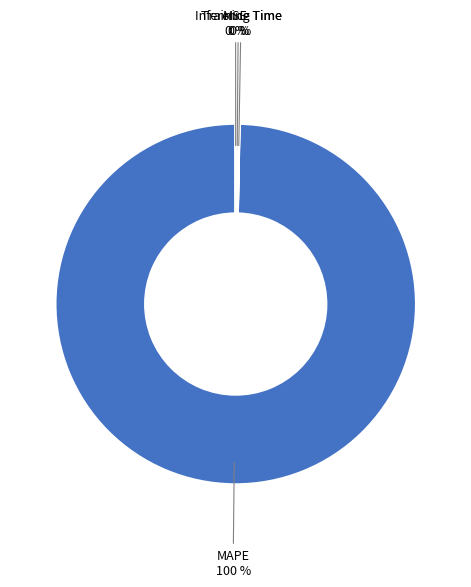

Is there a majority slice in this chart?

Yes